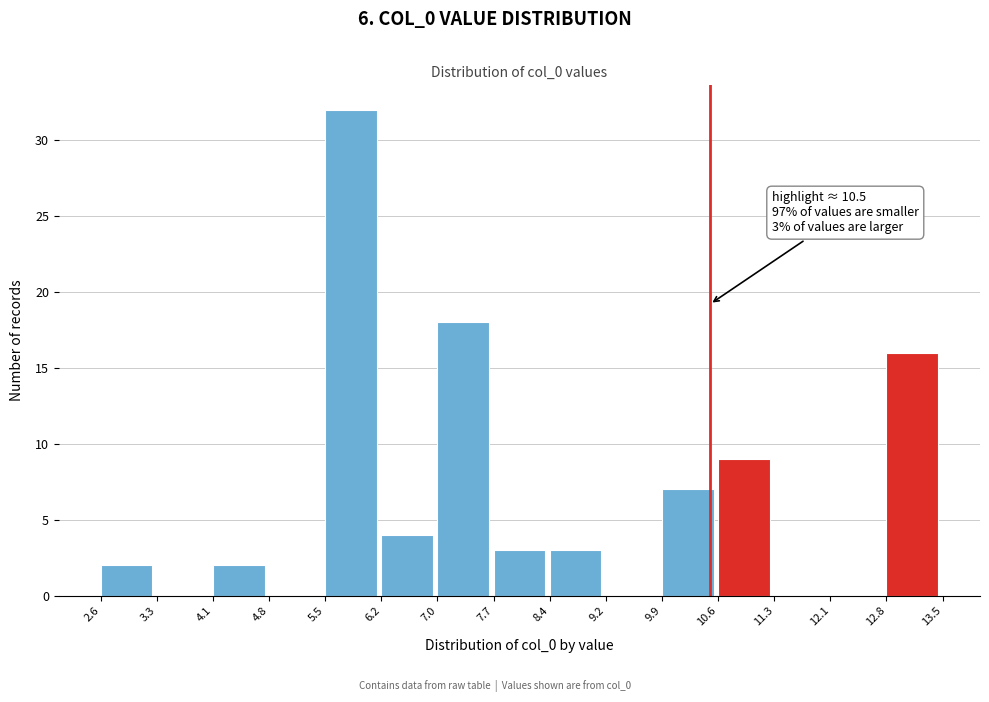

Which range on the x-axis has the tallest bar?

5.5 to 6.2